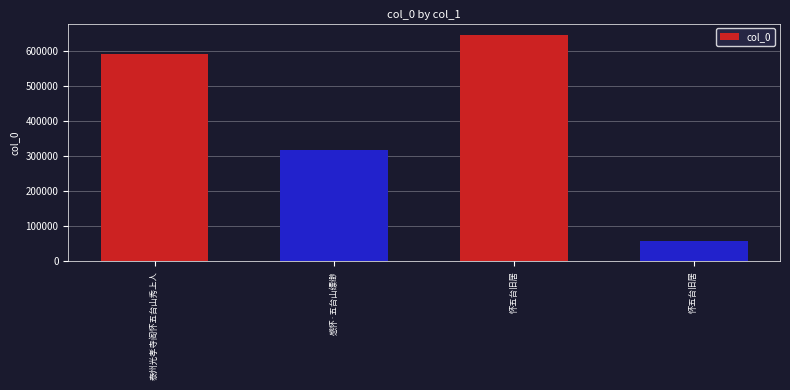

What is the ratio of the value at 泰州光孝寺阁怀五台山秀上人 to the value at 感怀·五台山缥缈?

1.9